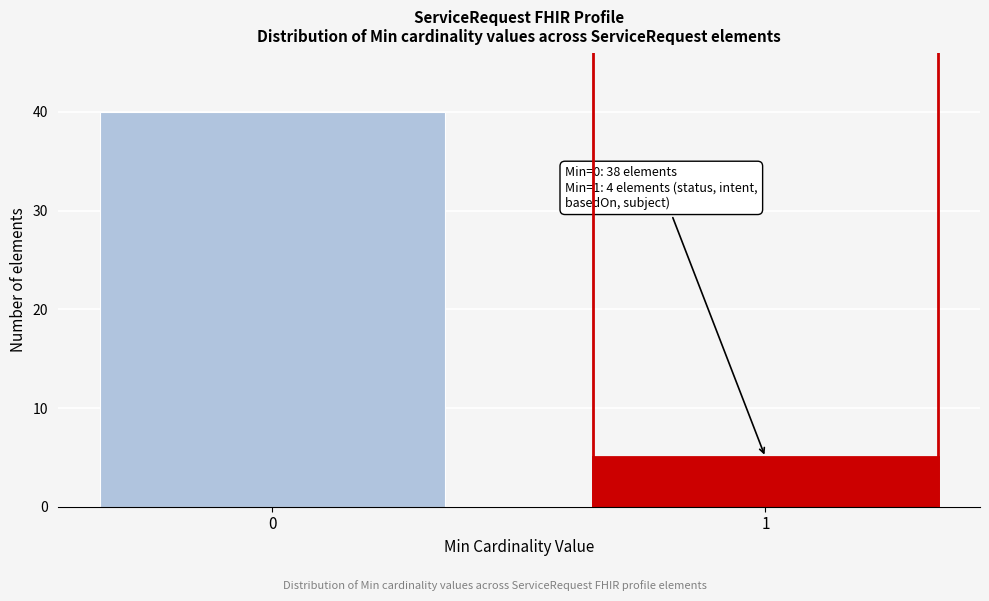

Reading left to right, transcribe all the data shown in this chart.

0=40	1=5